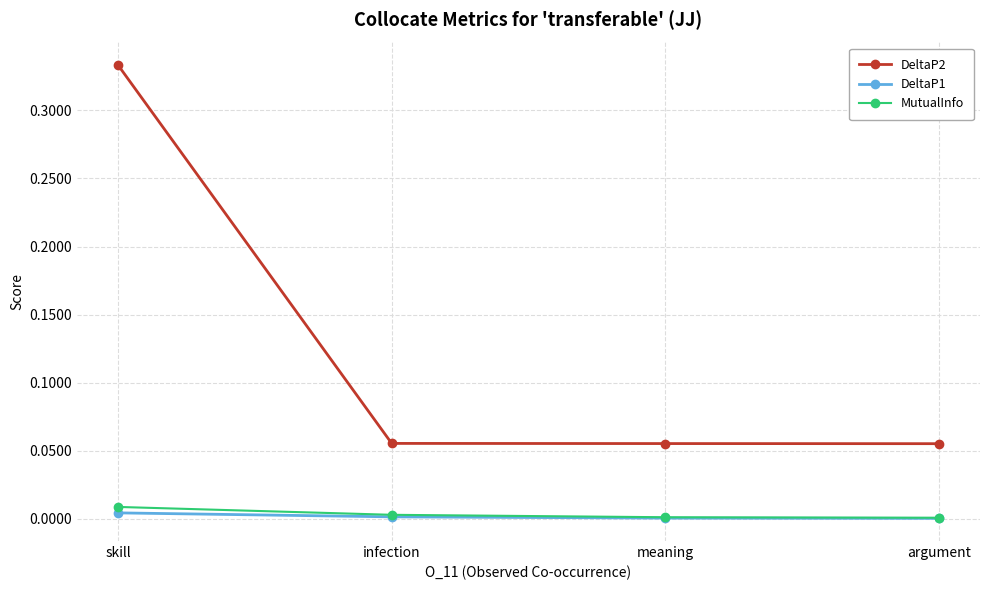

How many data points does each series have?

4